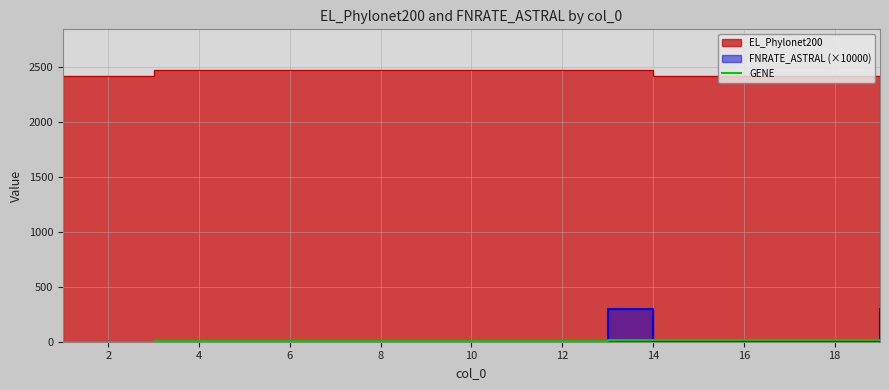

At which category does the chart reach its peak across all series?

8